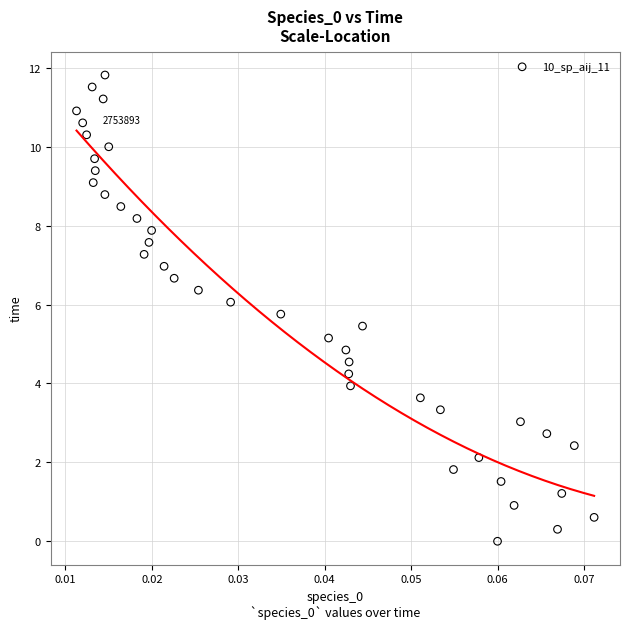

What is the range of Y values (max minus min)?

11.8